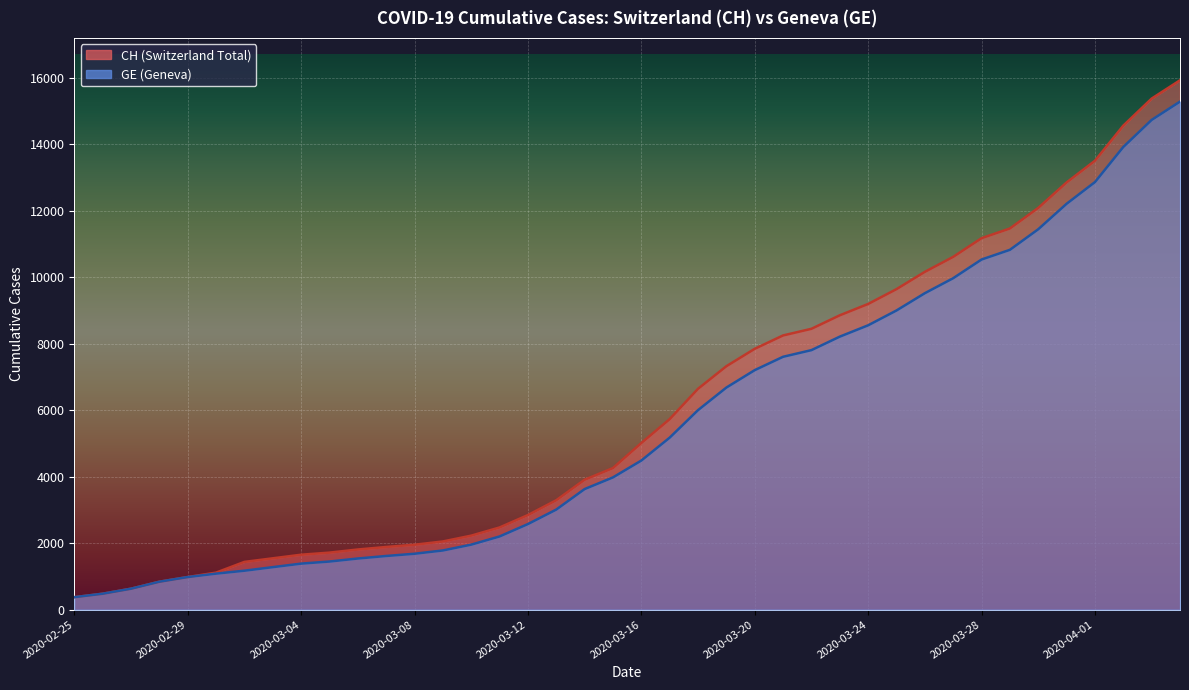

How many values in the GE series exceed 4485?

19